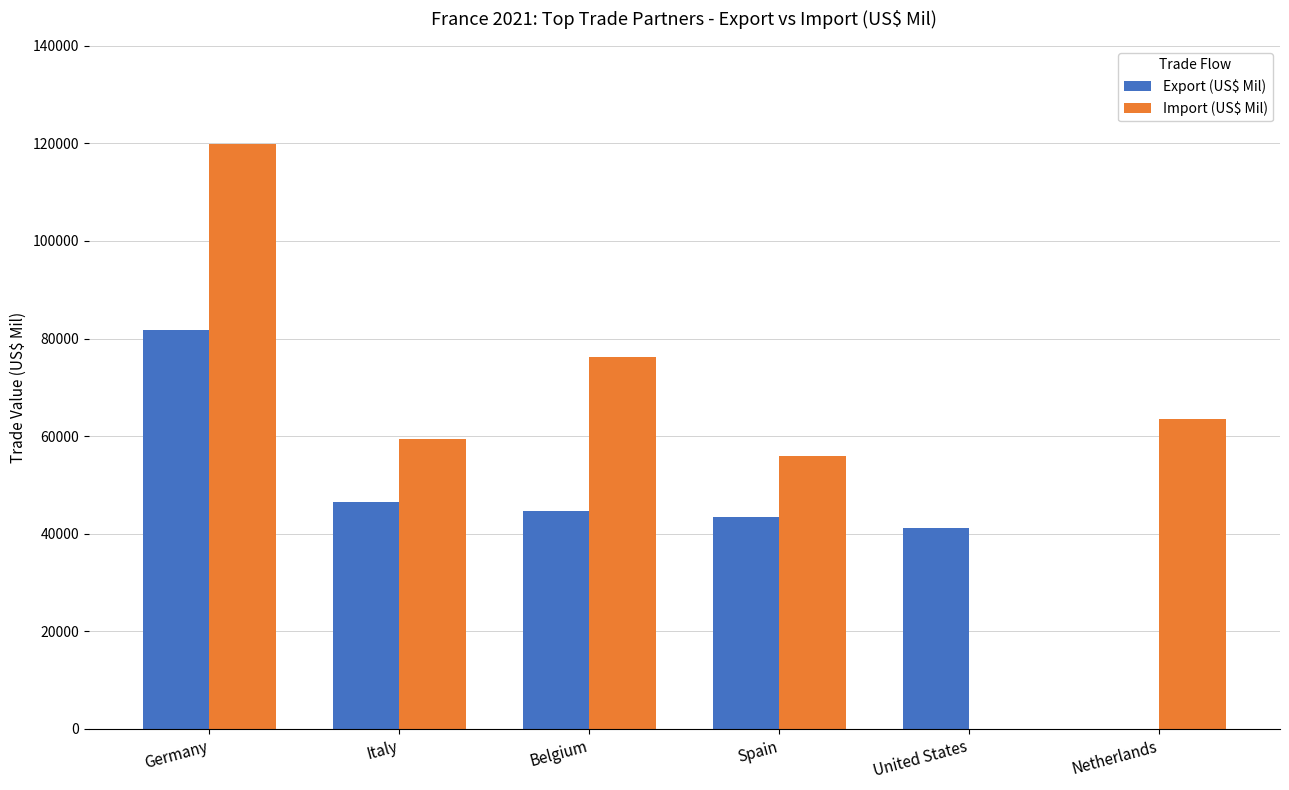

Which label corresponds to the largest value in the chart?

Germany